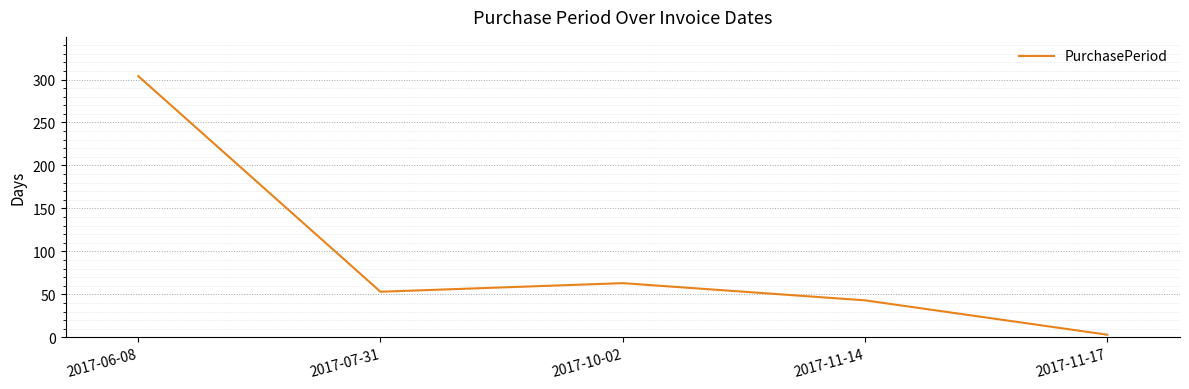

What is the difference between the values at 2017-11-17 and 2017-06-08?

301